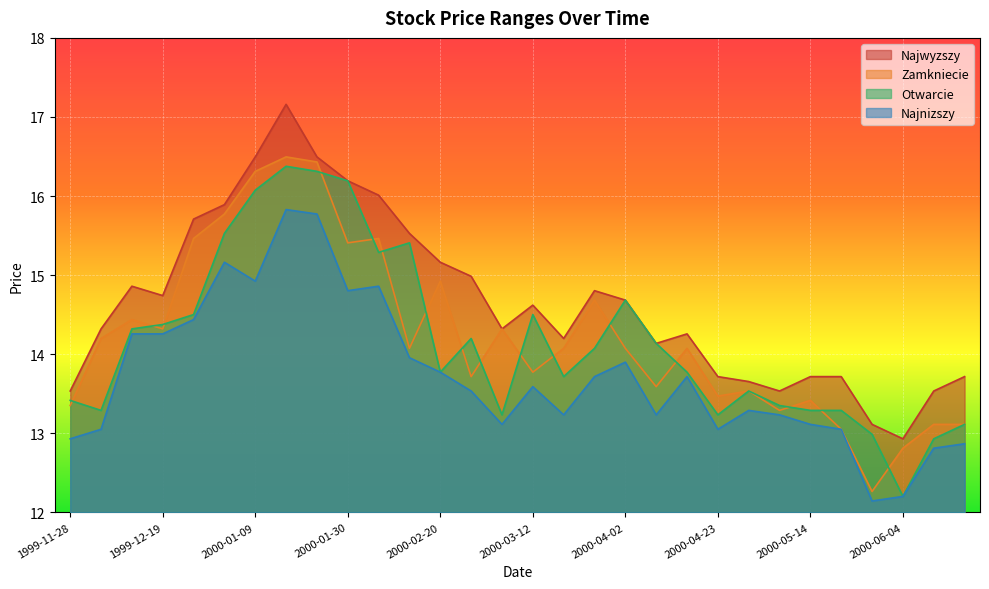

What is the average value of the Otwarcie series?

14.2